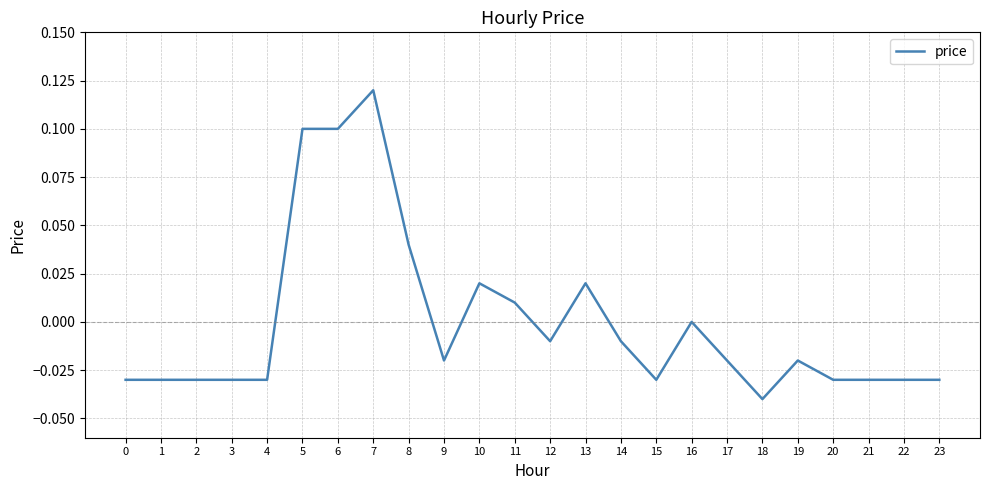

Between 13 and 12, which is larger?

13